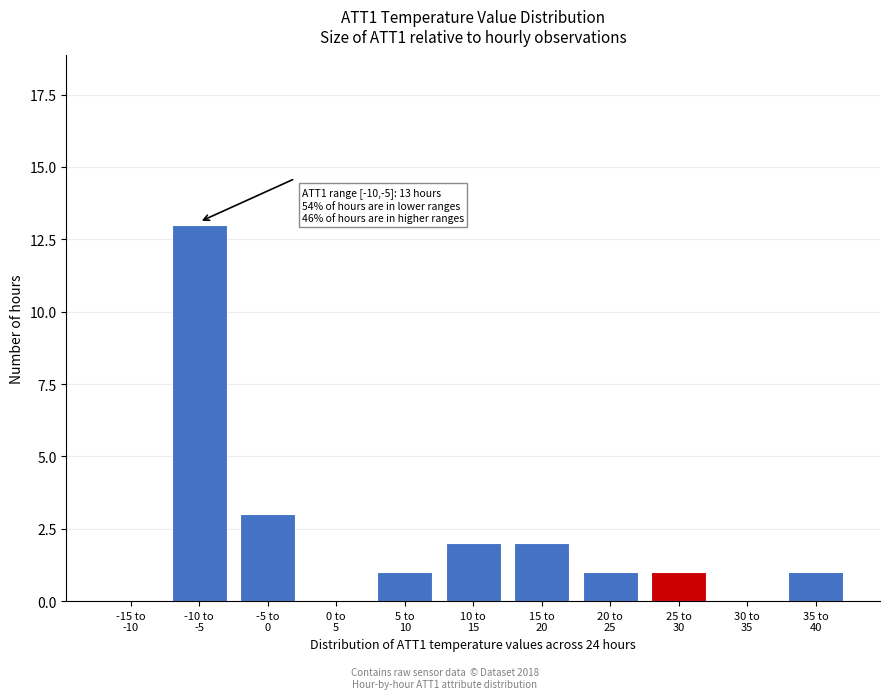

What is the maximum value shown in the chart?

13